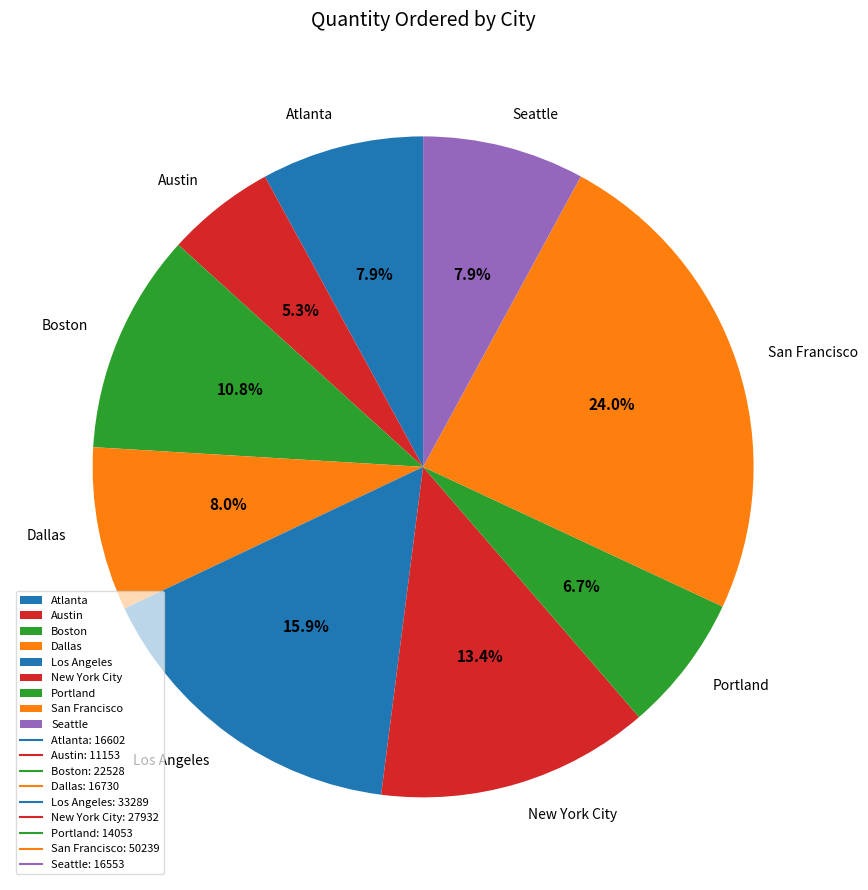

Approximately how many times larger is the value at Portland compared to Seattle?

0.8